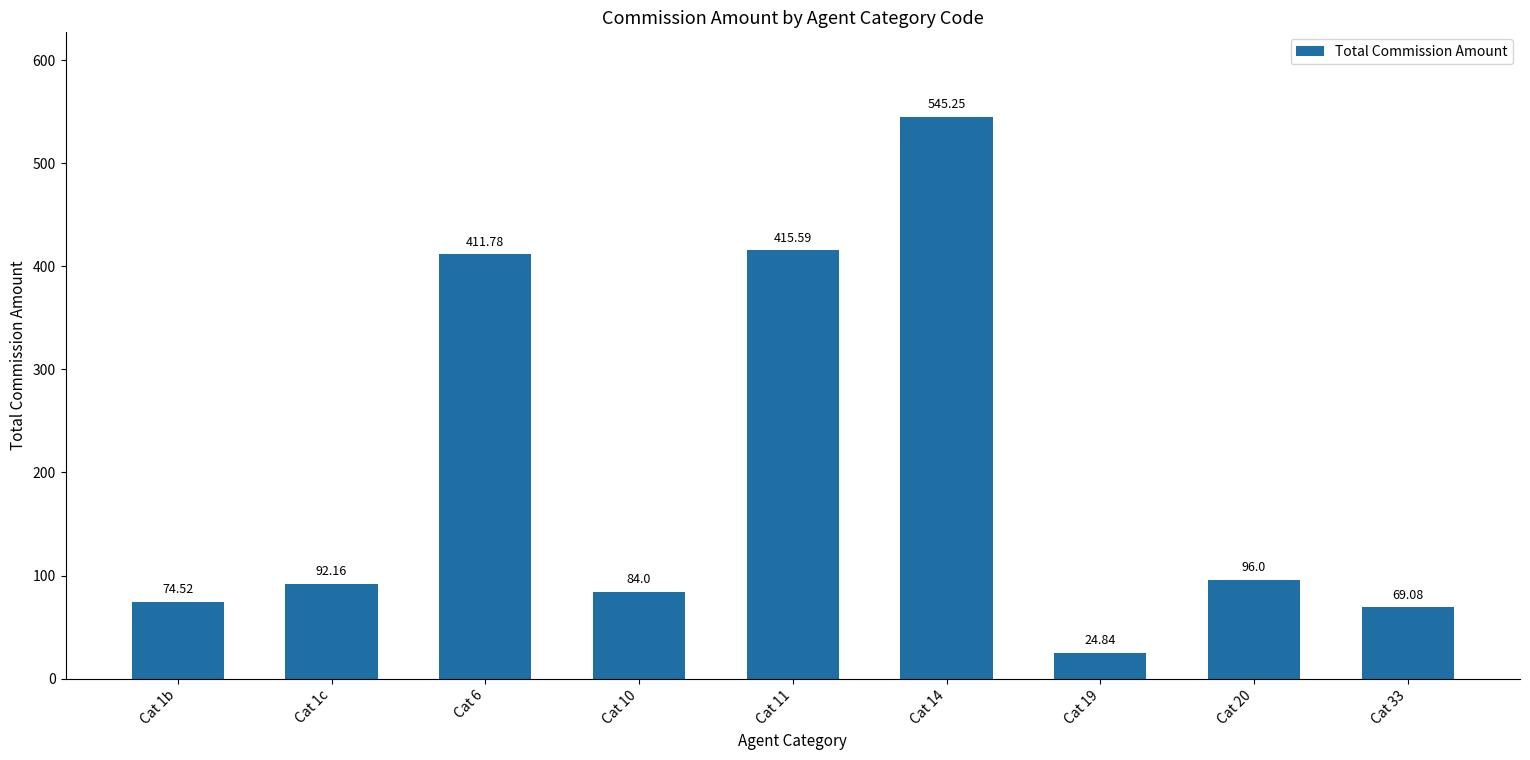

At which label is the value closest to 285?

Cat 6